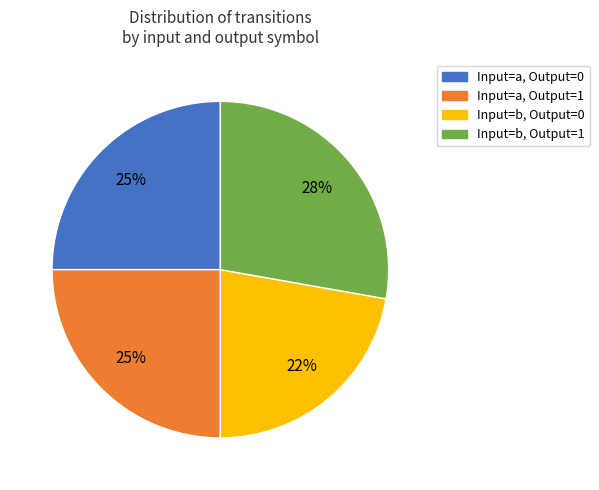

To the nearest percent, what is the difference between the largest and smallest slice percentages?

6%